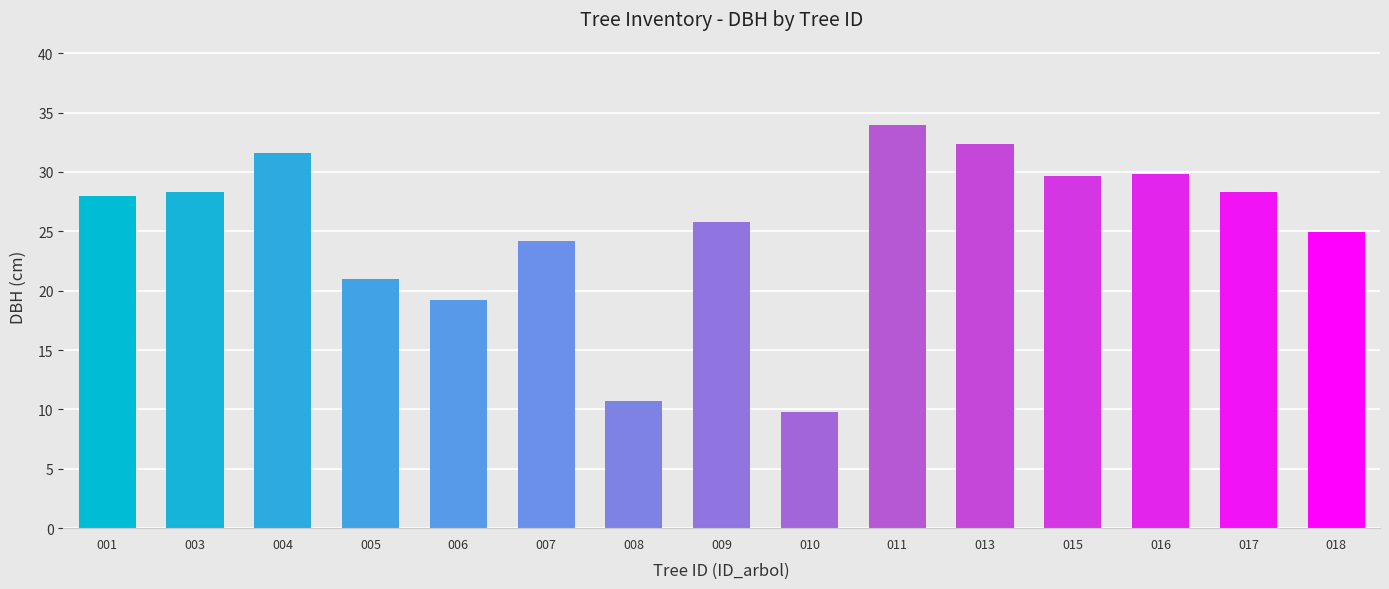

What is the sum of the values at 008 and 013?

43.1